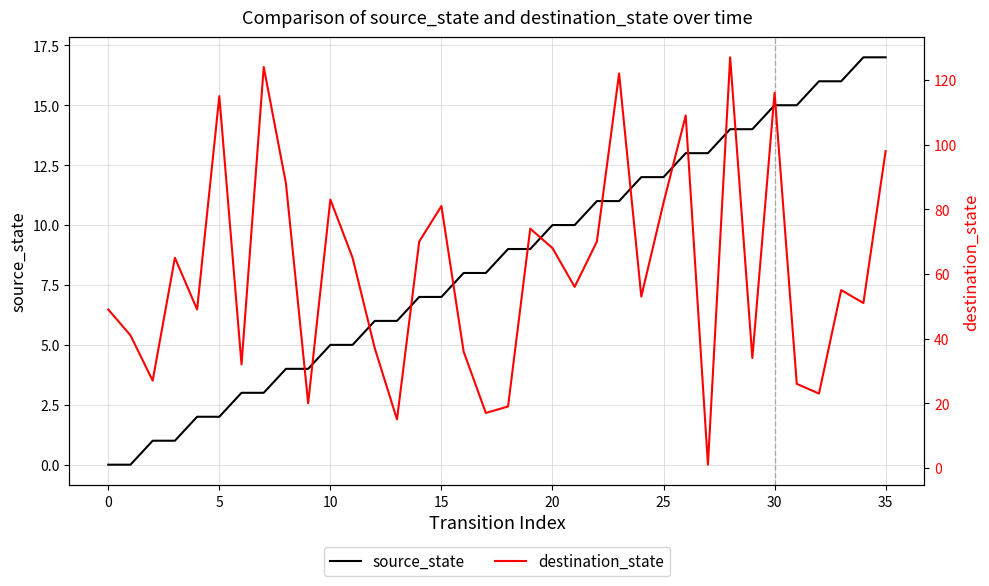

True or false: destination_state and source_state intersect in this chart.

True